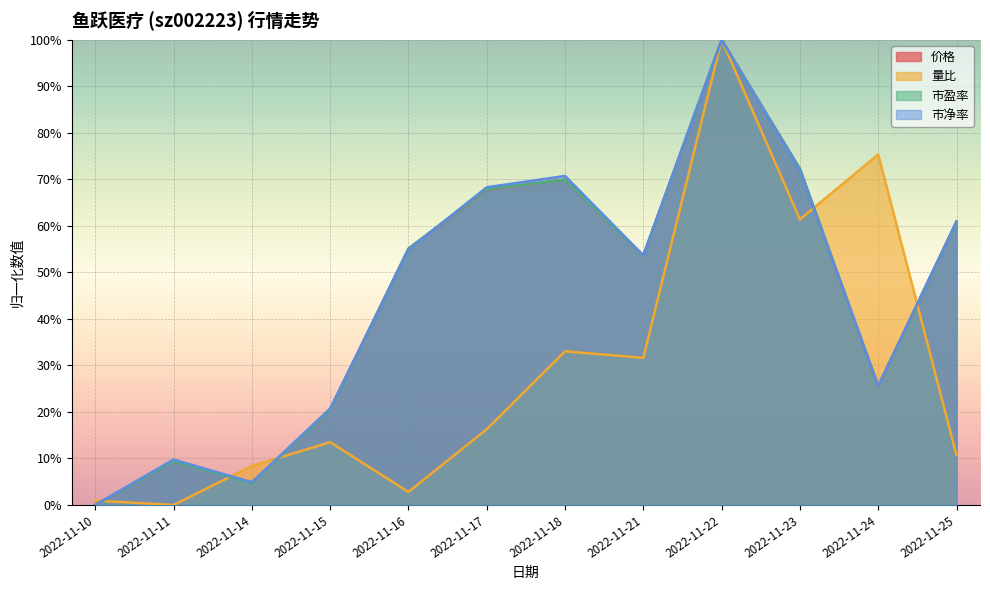

How many positive values does the 价格 series have?

11